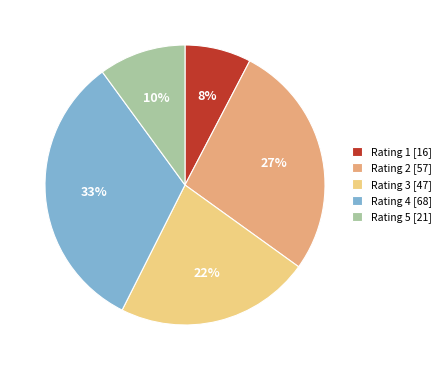

Approximately how many times larger is the value at Rating 1 [16] compared to Rating 5 [21]?

0.8